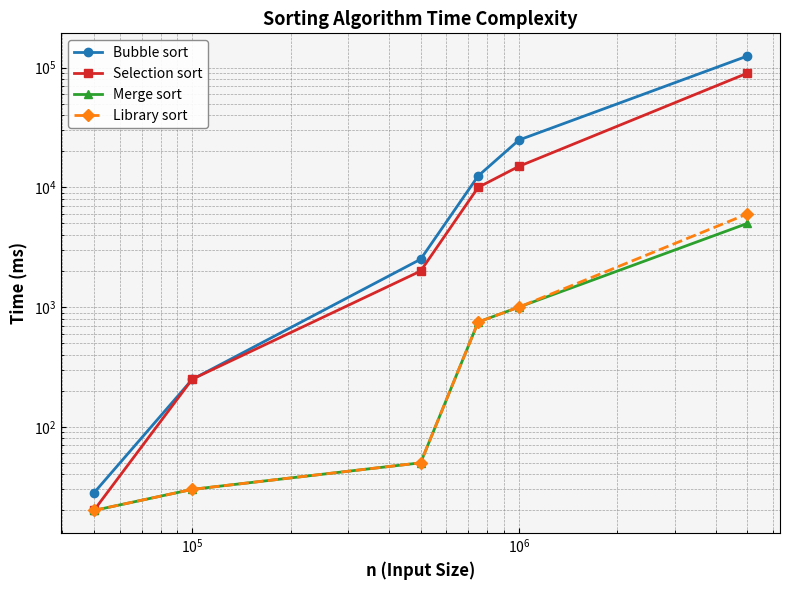

True or false: Selection sort and Library sort intersect in this chart.

False